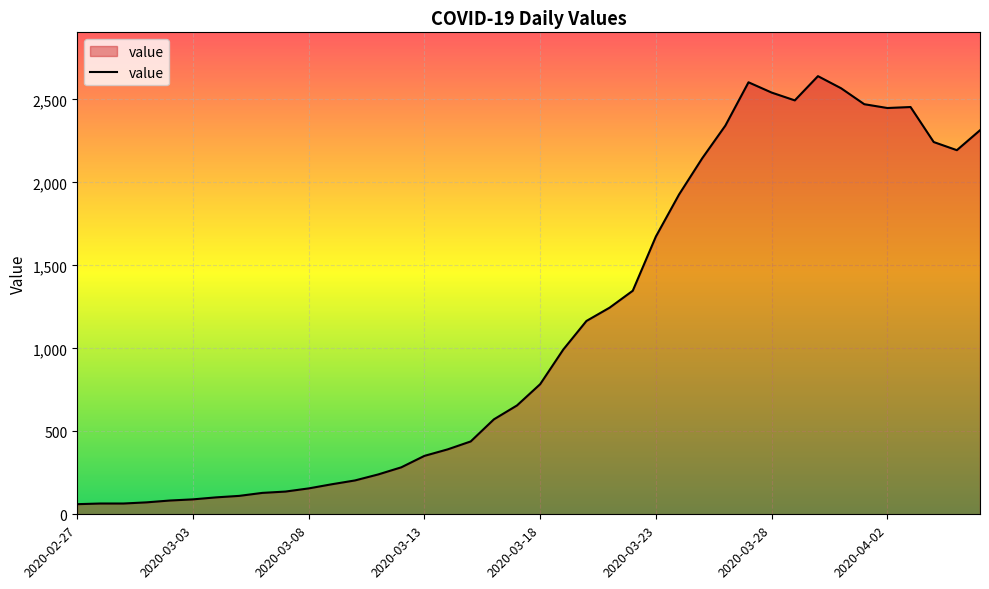

What is the greatest value displayed?

2640